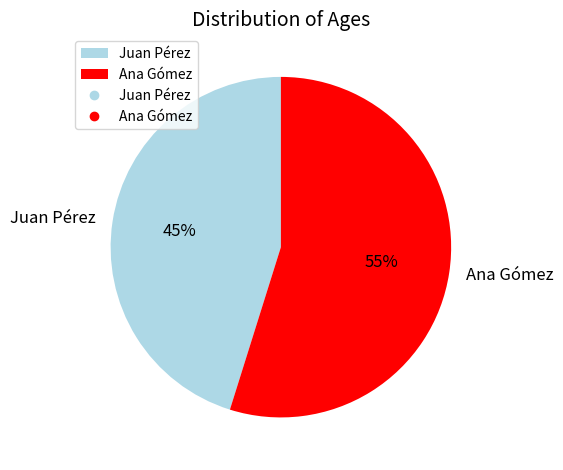

Is it true that Juan Pérez is 45% of the pie?

True